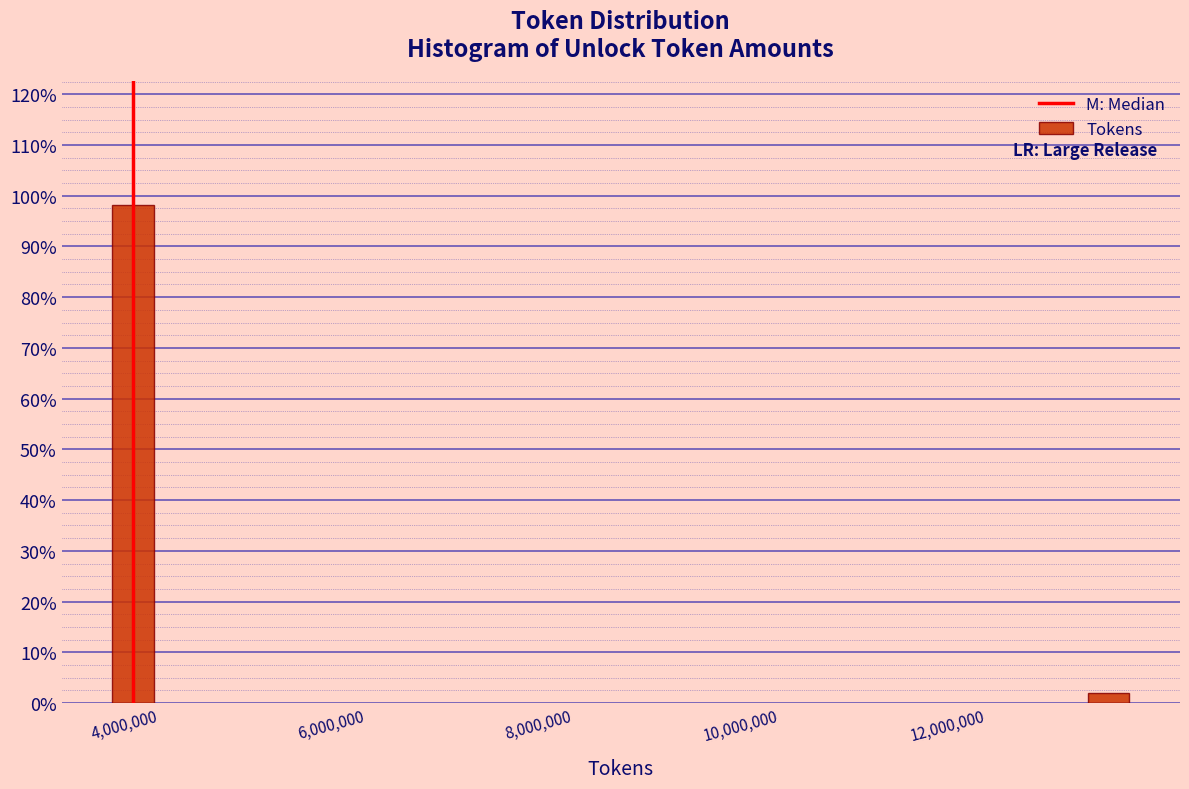

Reading left to right, transcribe all the data shown in this chart.

4,000,000=98.1	12,000,000=1.9